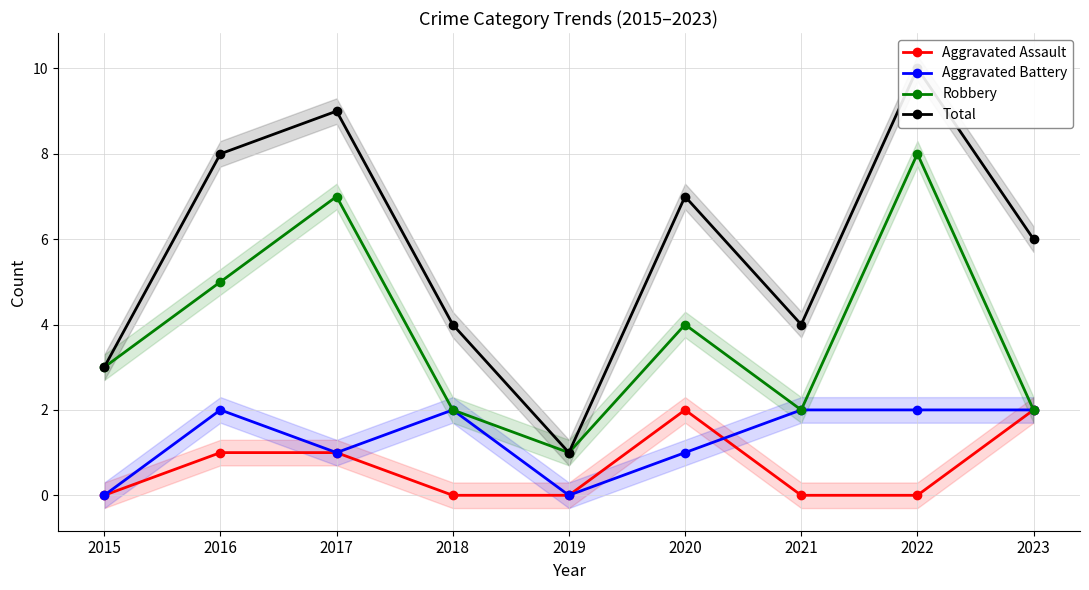

Rank the series by their maximum value, from highest to lowest.

Total, Robbery, Aggravated Assault, Aggravated Battery